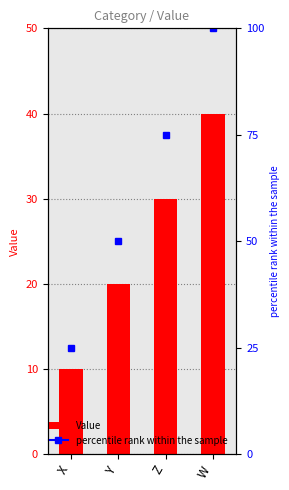

What is the label of the 1st bar from the right?

W